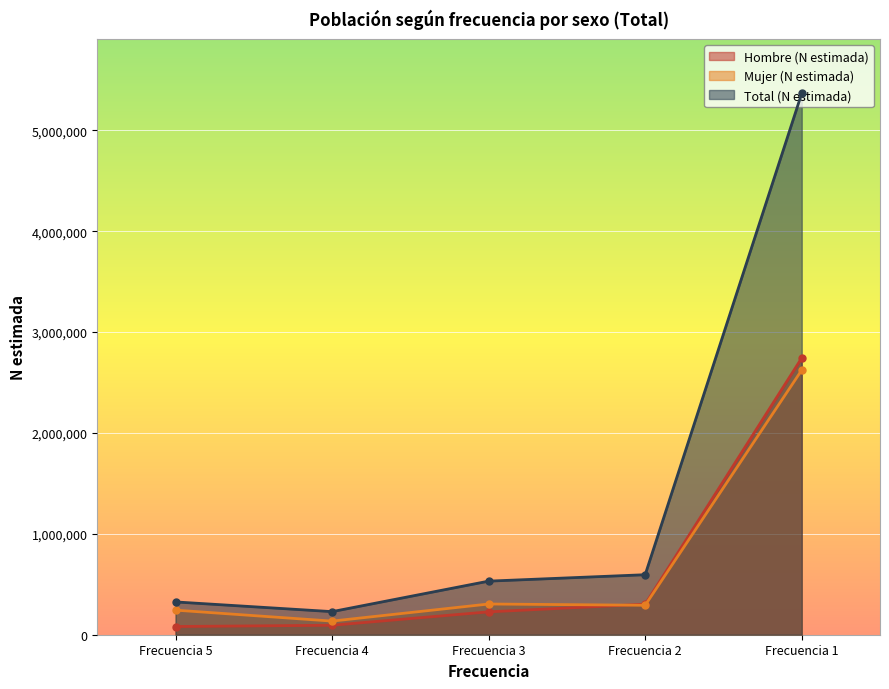

Reading right to left, what are all the values shown in this chart?

Hombre (N estimada): 2742758	302806	226673	93800	81399
Mujer (N estimada): 2623089	291989	304472	135077	243607
Total (N estimada): 5365846	594795	531144	228878	325005